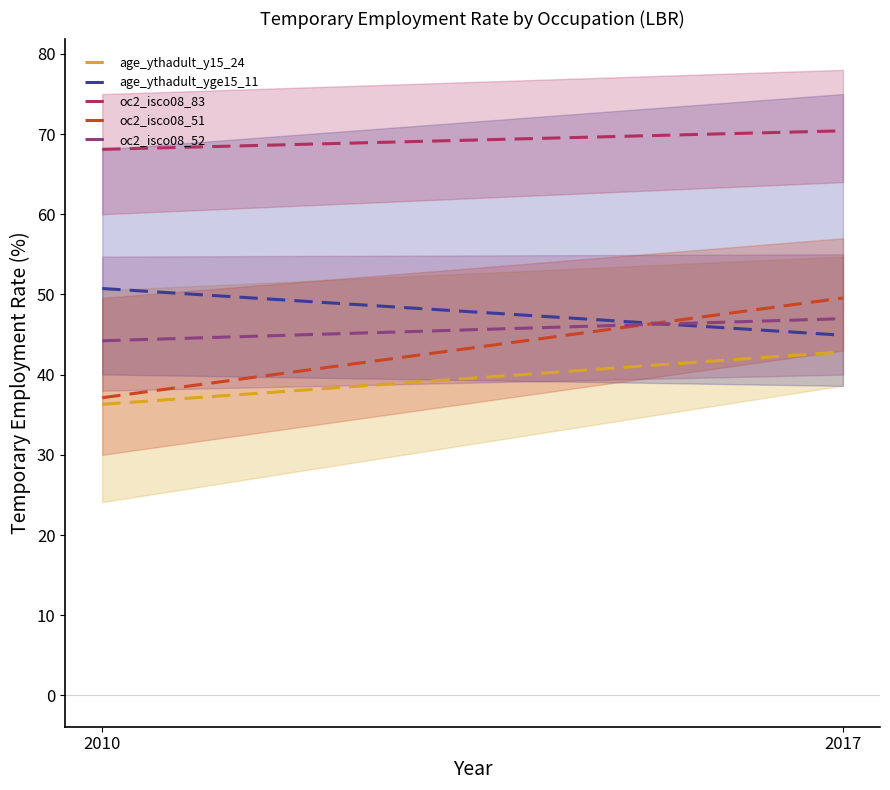

What is the average value of the age_ythadult_y15_24 series?

39.6